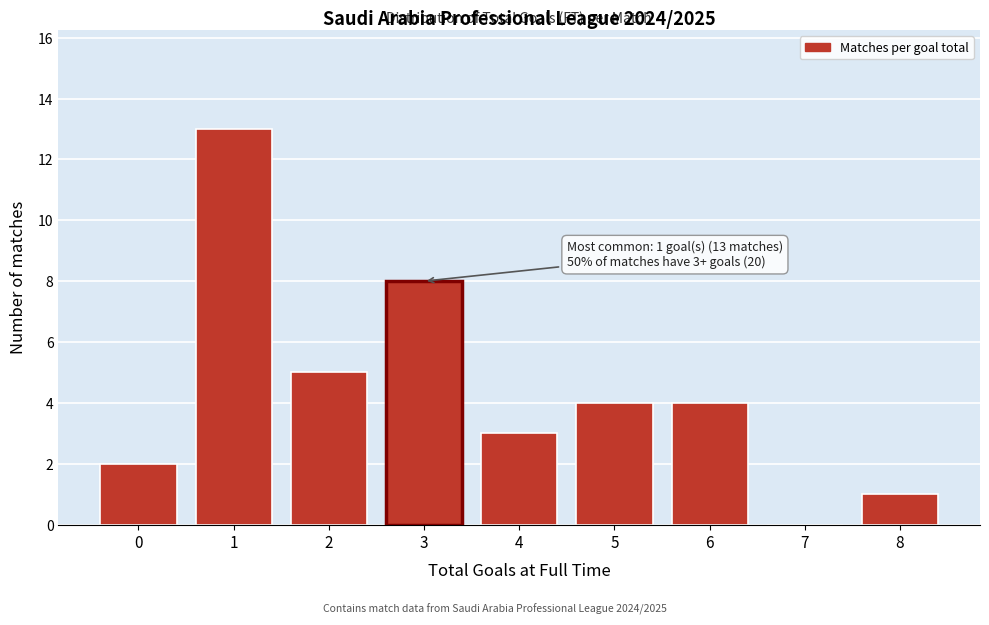

Reading left to right, transcribe all the data shown in this chart.

0=2	1=13	2=5	3=8	4=3	5=4	6=4	7=0	8=1